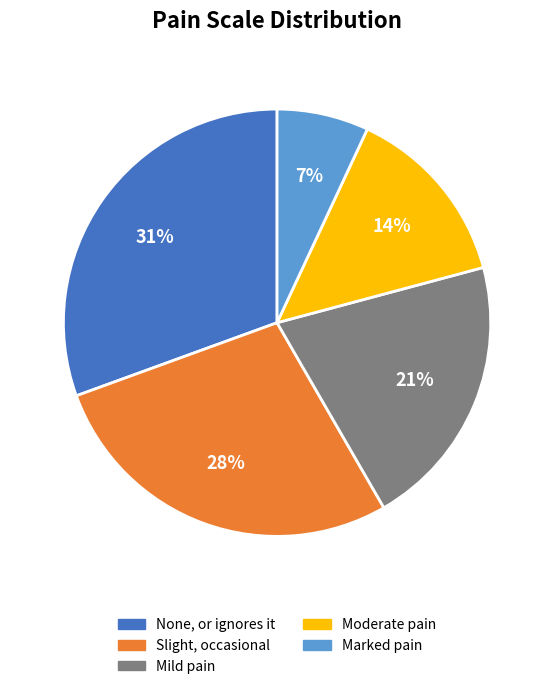

Is there any slice that represents more than half of the pie?

No